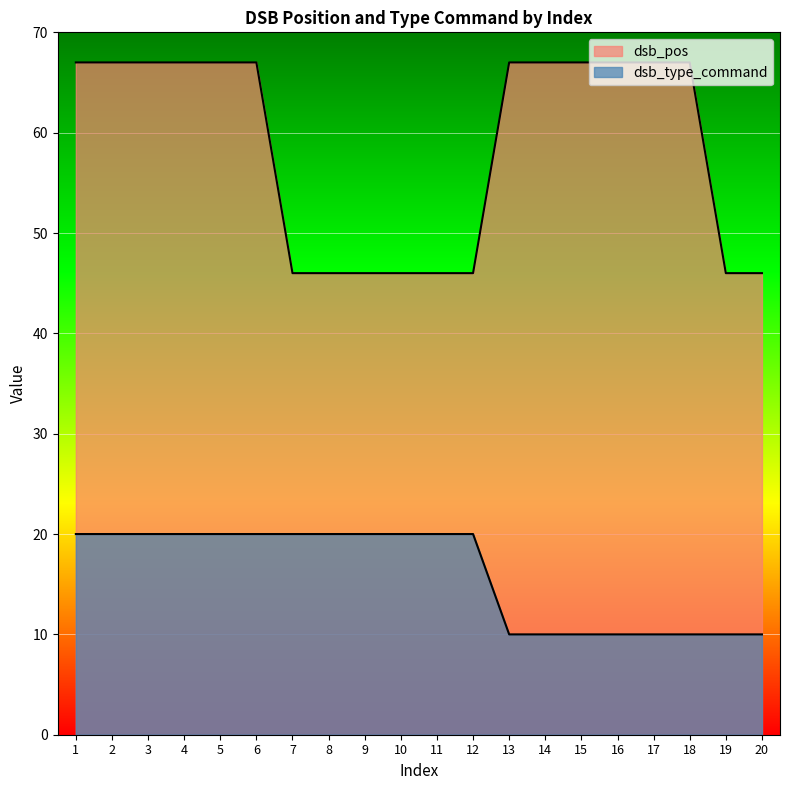

At 13, list the series in order from smallest to largest.

dsb_type_command, dsb_pos